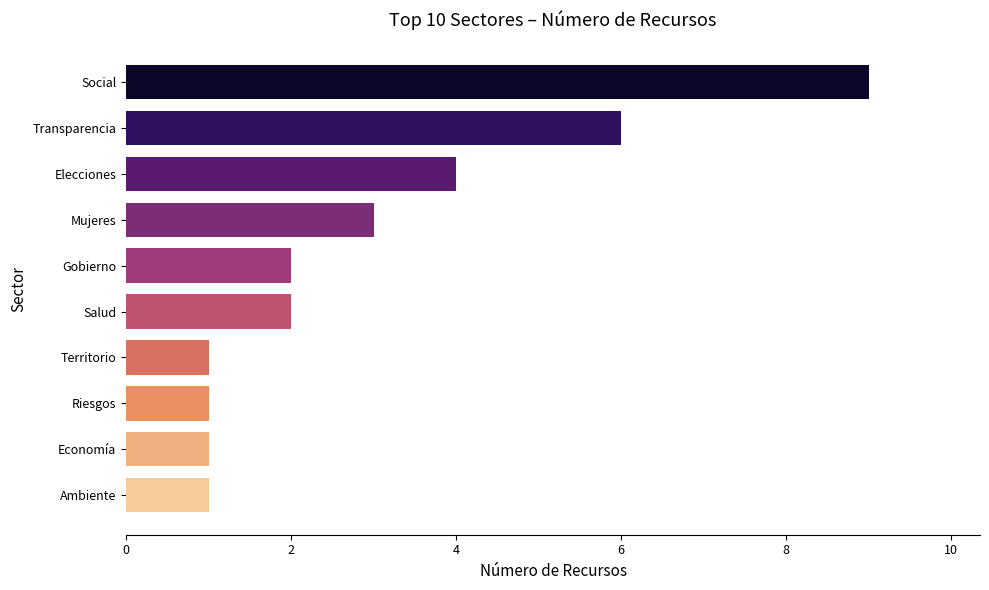

Reading top to bottom, what are all the values shown in this chart?

9	6	4	3	2	2	1	1	1	1